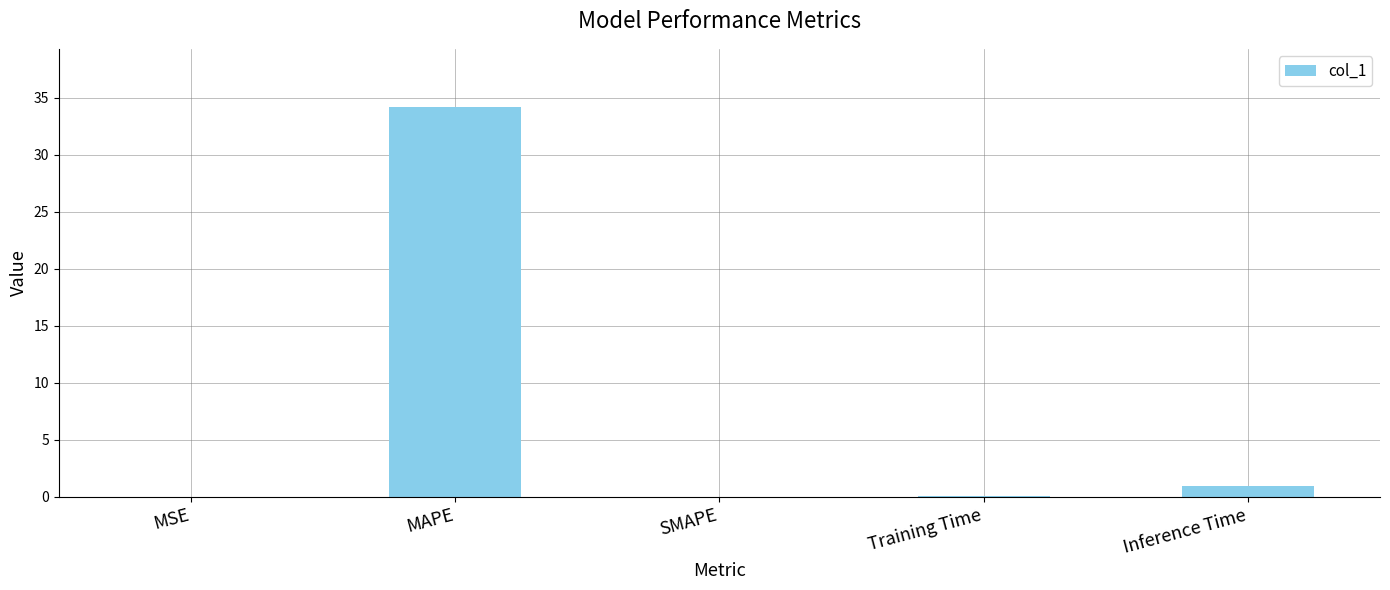

What is the change in value from MSE to Training Time?

+0.1